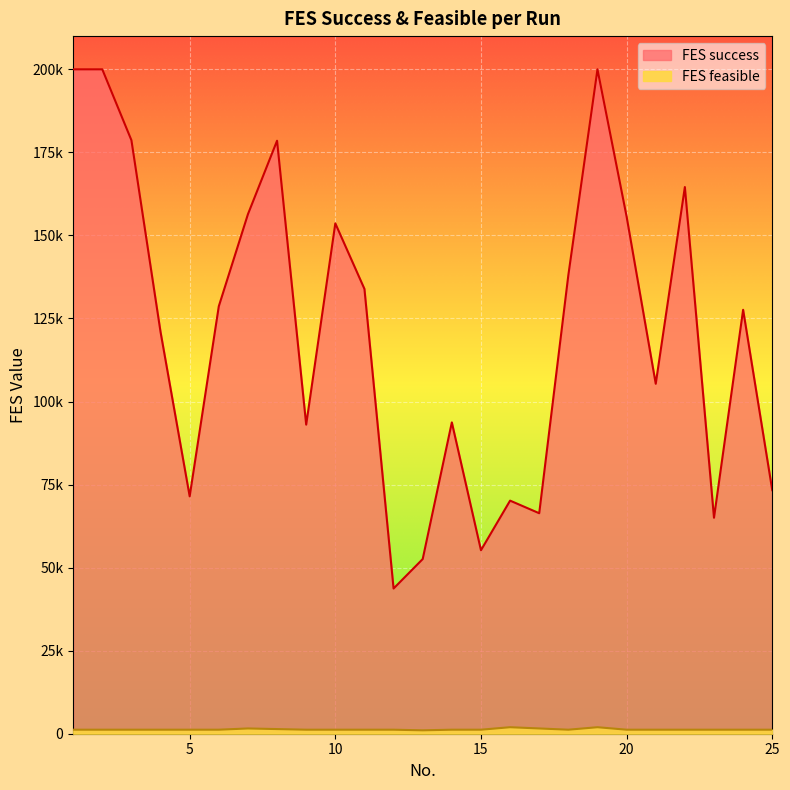

Which label corresponds to the largest value in the chart?

1